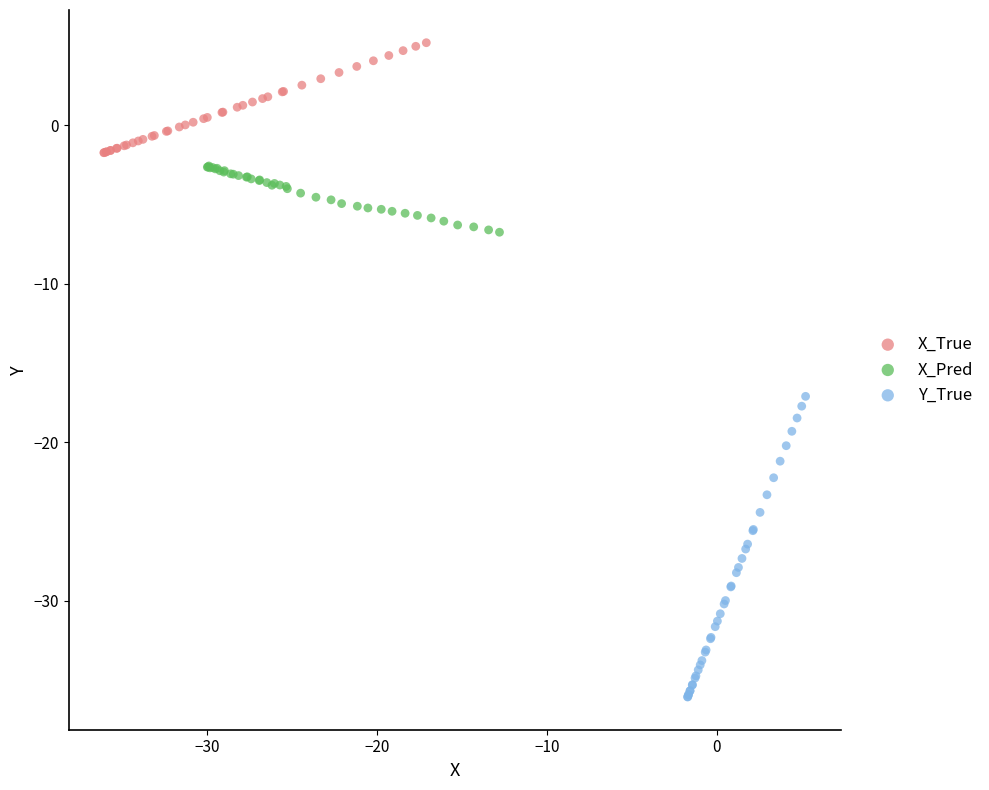

Which series reaches the maximum Y coordinate?

X_True